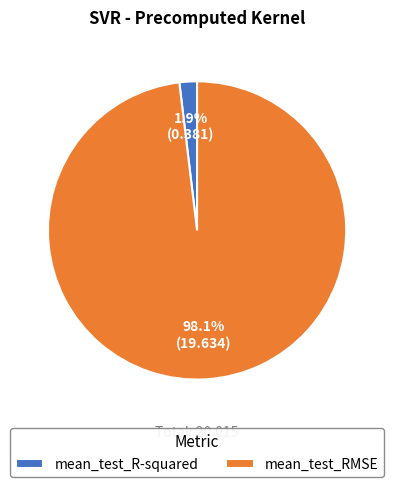

Rank the categories by value from lowest to highest.

mean_test_R-squared, mean_test_RMSE